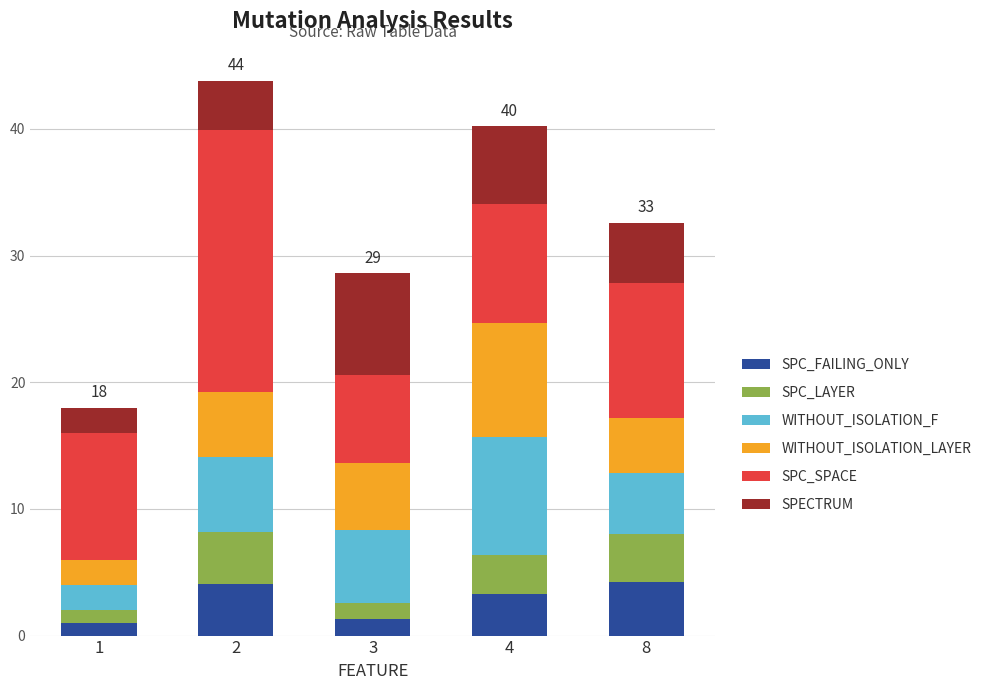

What is the maximum value for SPC_FAILING_ONLY?

4.2